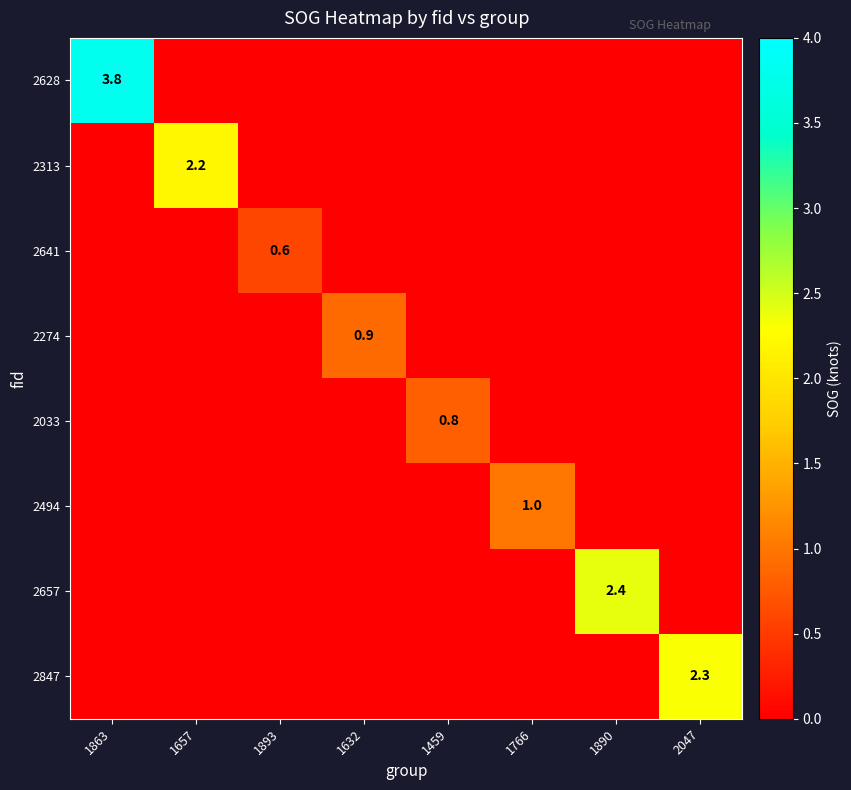

At how many categories does at least one series exceed 2?

4